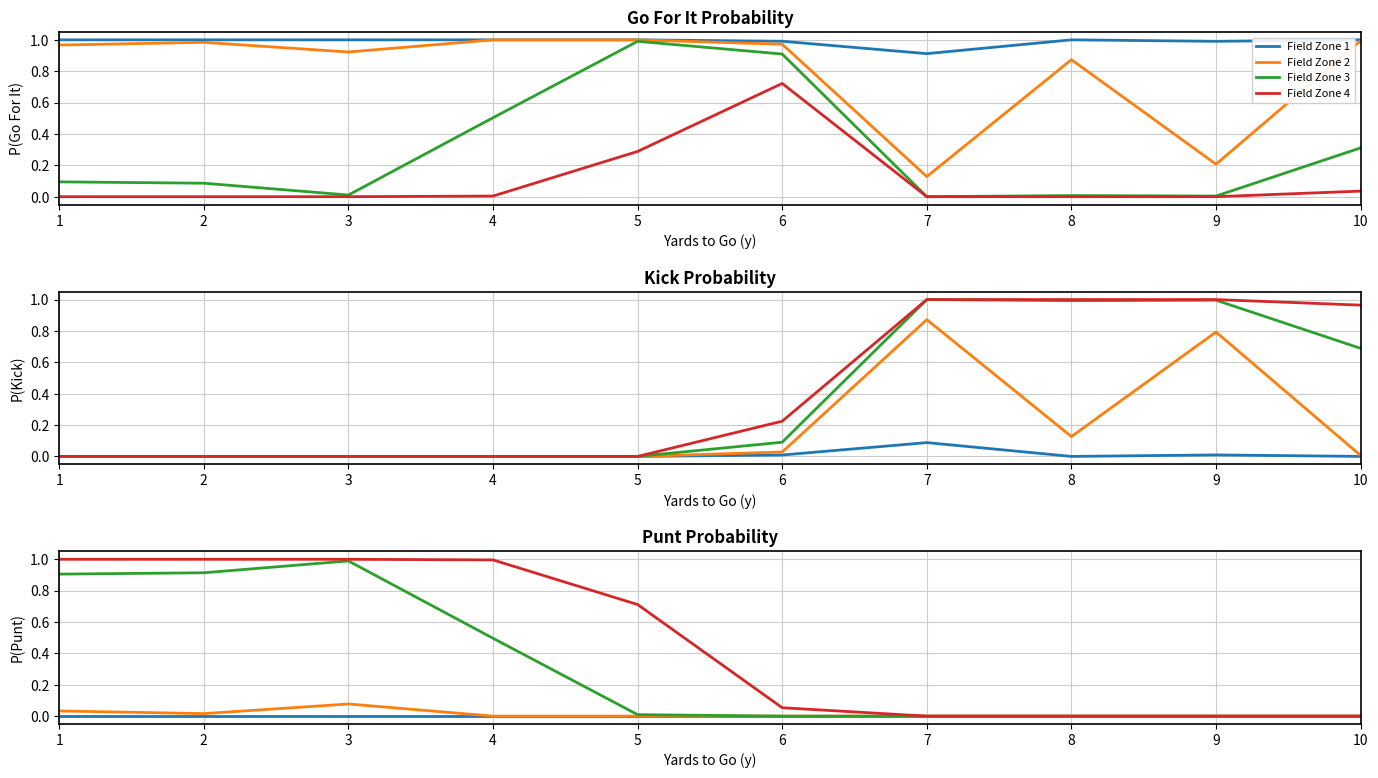

Is the value of Field Zone 4 at 6 greater than the value of Field Zone 2 at 9?

Yes